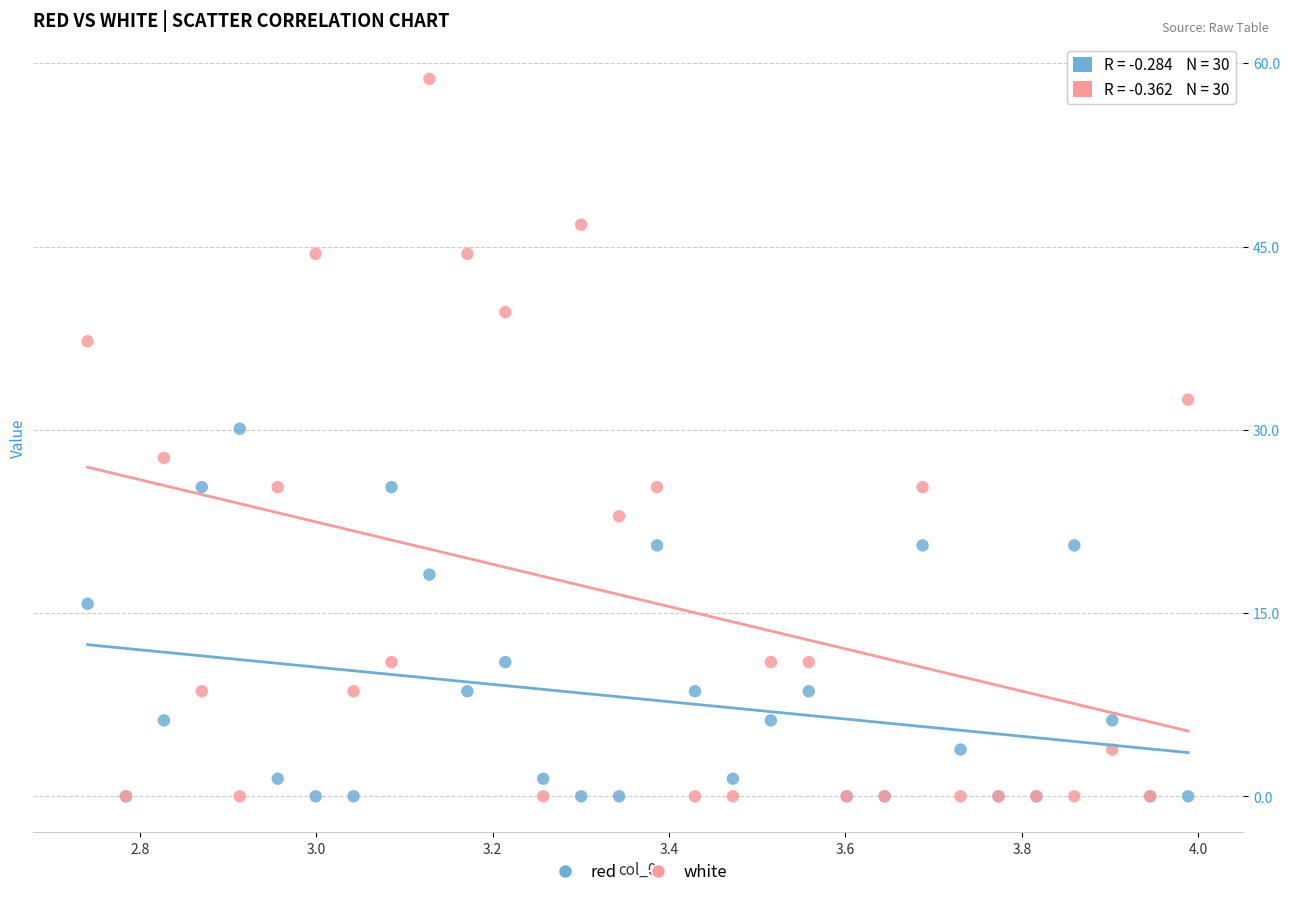

What are all the series names shown in the legend?

red, white